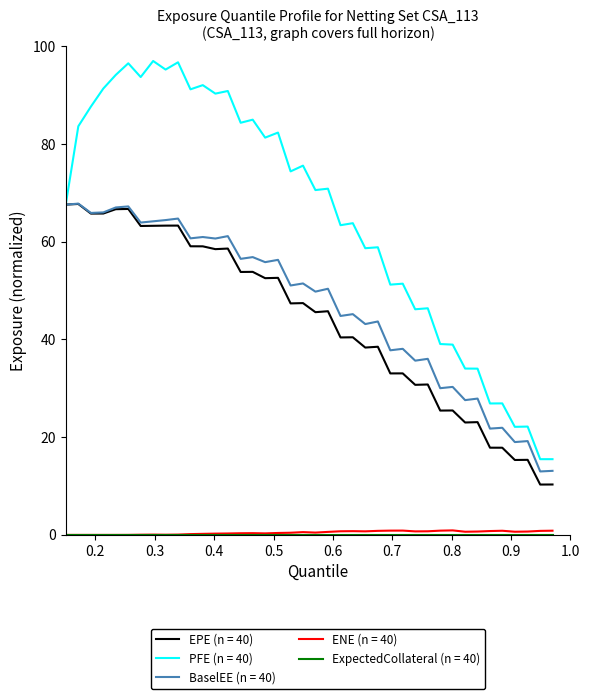

What is the minimum value for PFE (n = 40)?

15.5